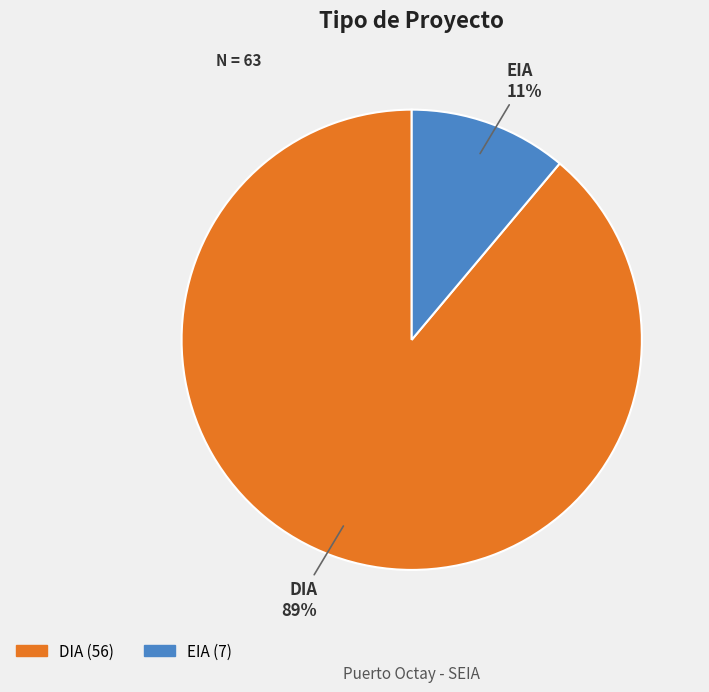

How many slices are in this pie chart?

2